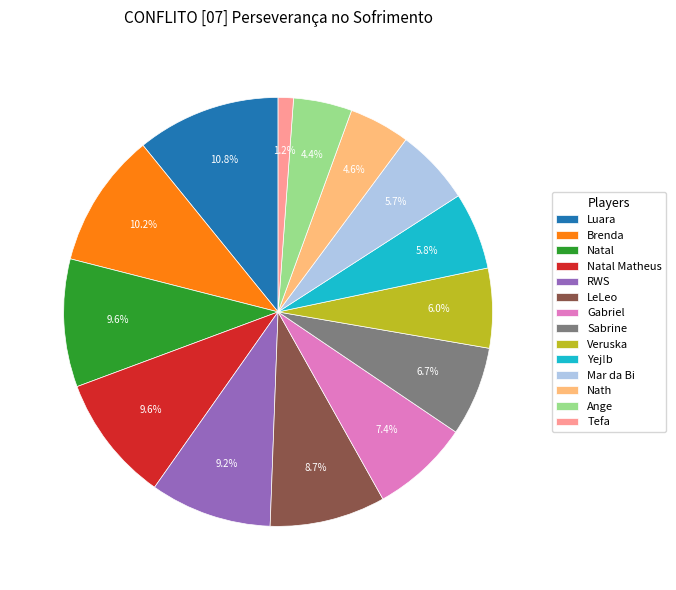

Which category has the smallest portion of the pie?

Tefa